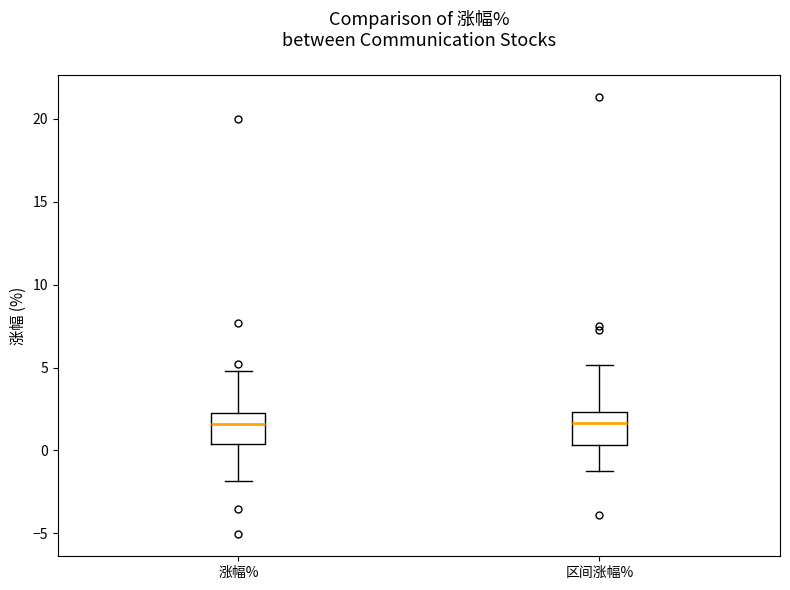

Reading left to right, read every box against the y-axis: the position of its median line, the range the box covers, and the ends of its whiskers. The values are not printed on the chart, so give them approximately, as read against the axis.

涨幅%: median 1.5, box 0.5 to 2.5, whiskers -2.0 to 5.0
区间涨幅%: median 1.5, box 0.5 to 2.5, whiskers -1.0 to 5.0